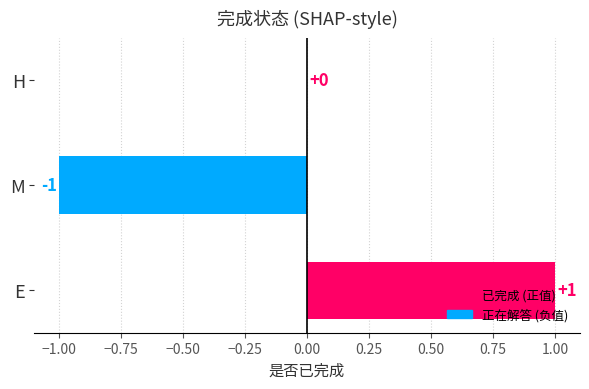

Count the number of categories in the chart.

3